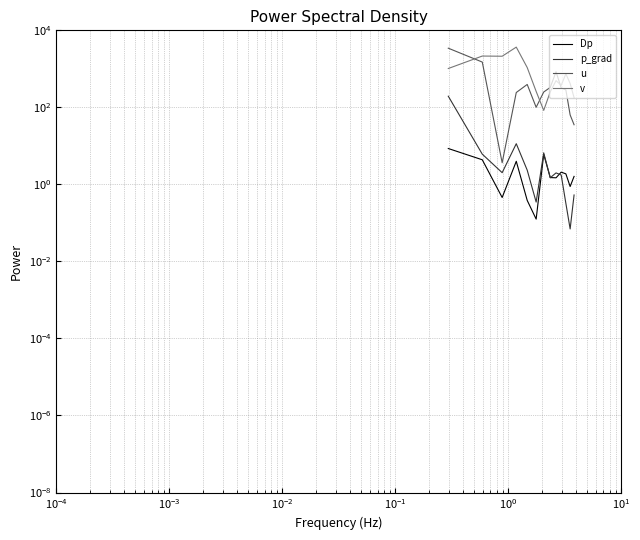

Is this an area chart (filled region under the line)?

No